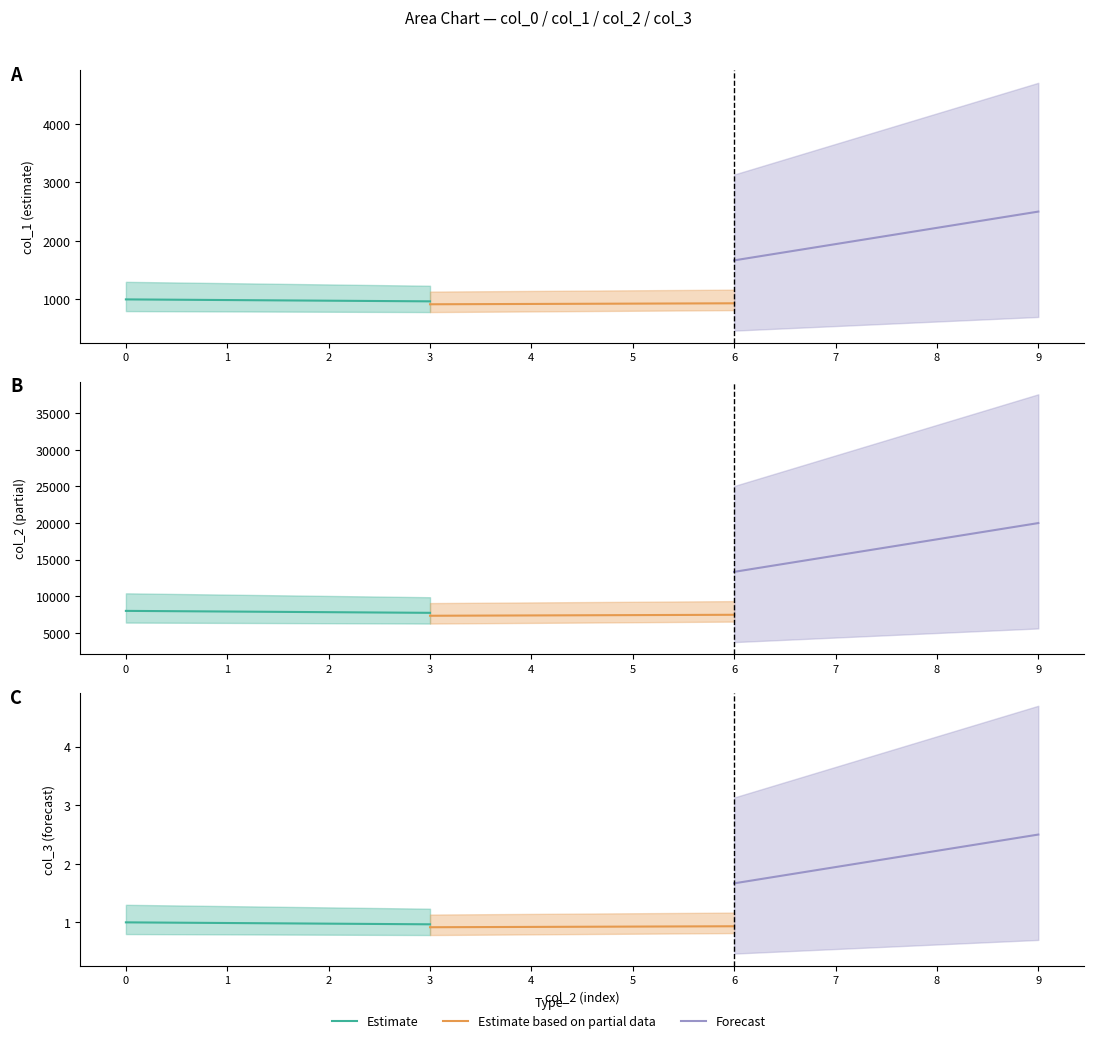

Count the Estimate values in the range 0 to 1.

4